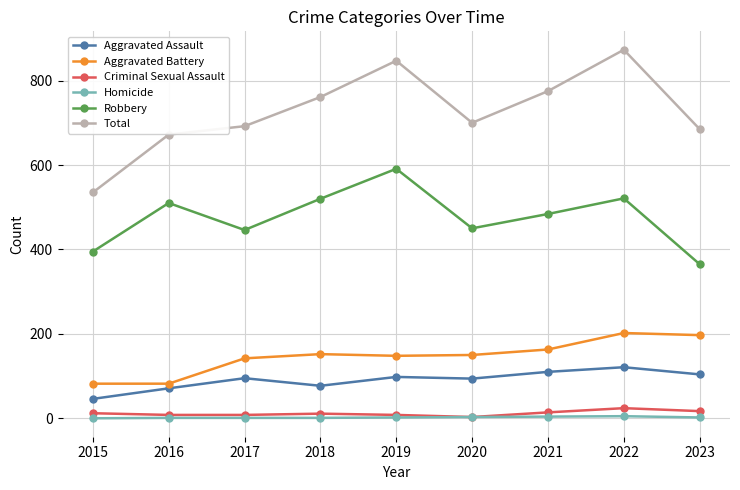

What are all the series names shown in the legend?

Aggravated Assault, Aggravated Battery, Criminal Sexual Assault, Homicide, Robbery, Total